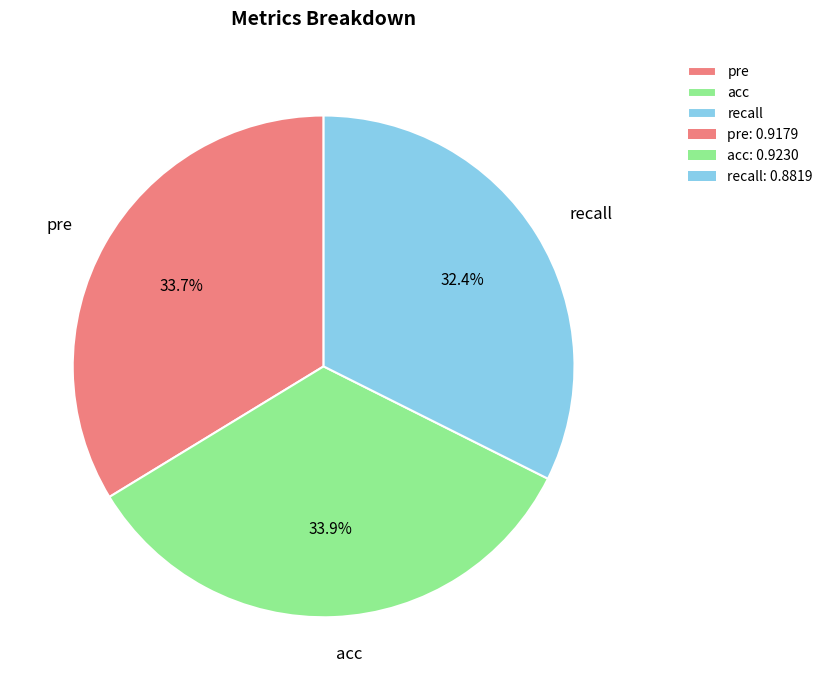

Does pre represent more than half of the total?

No